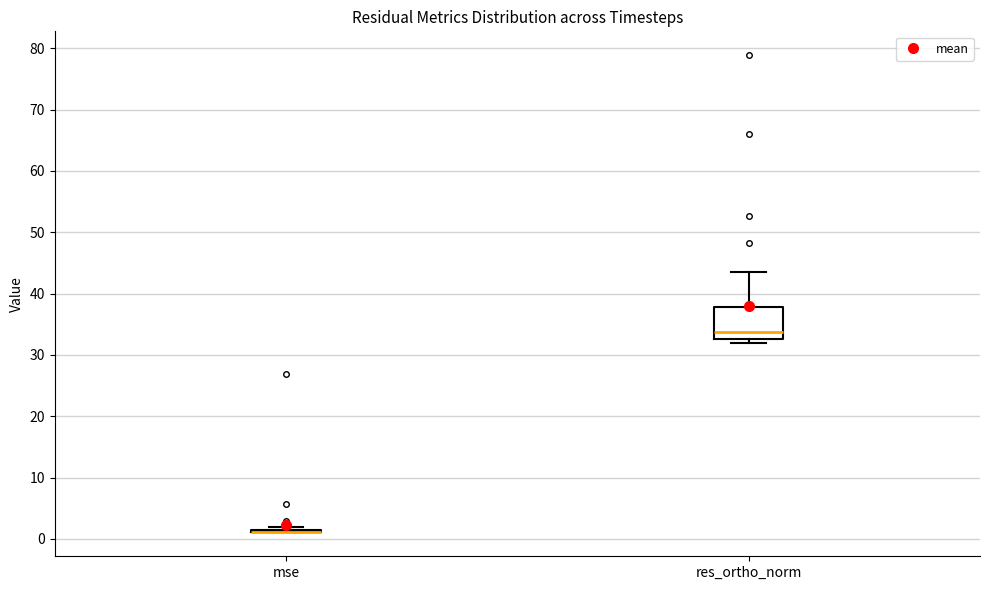

Which box is the tallest, from its lower edge to its upper edge?

res_ortho_norm